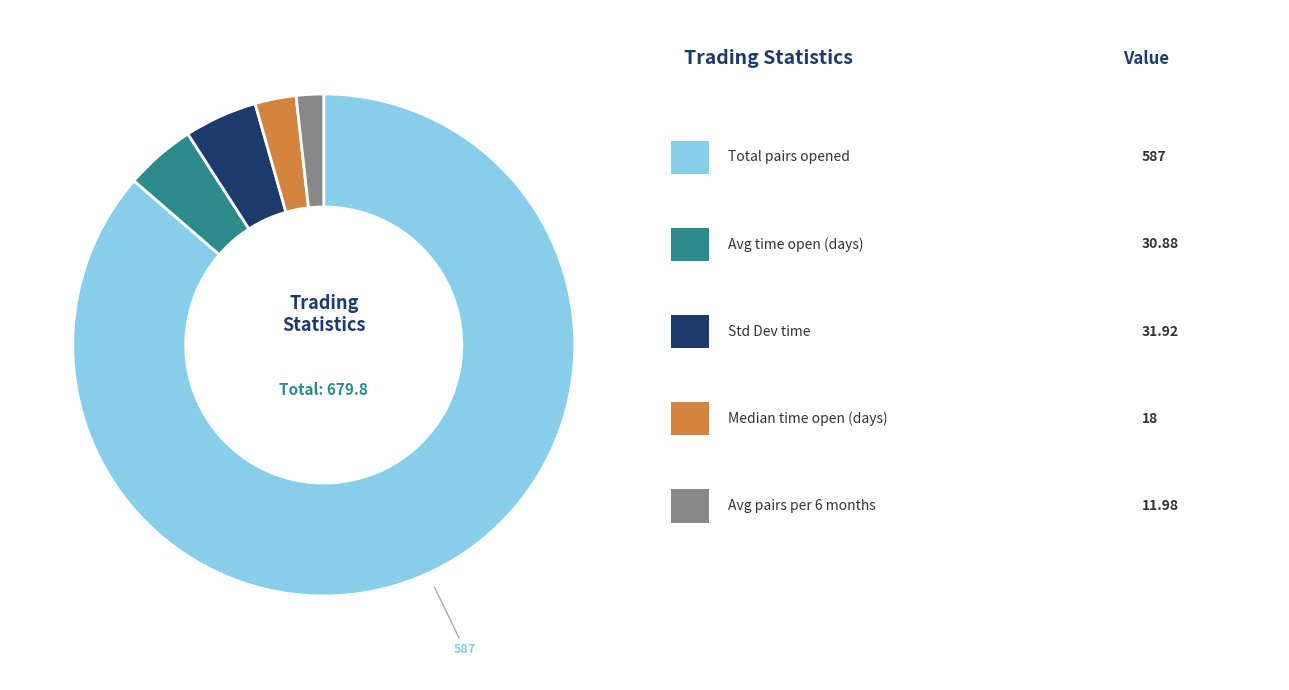

Does any single category account for the majority?

Yes